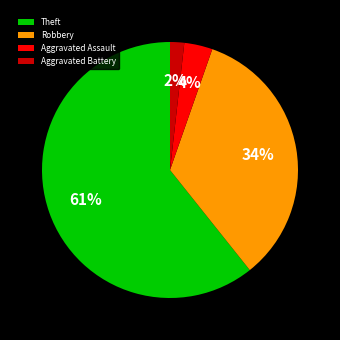

What is the smallest slice in the pie chart?

Aggravated Battery